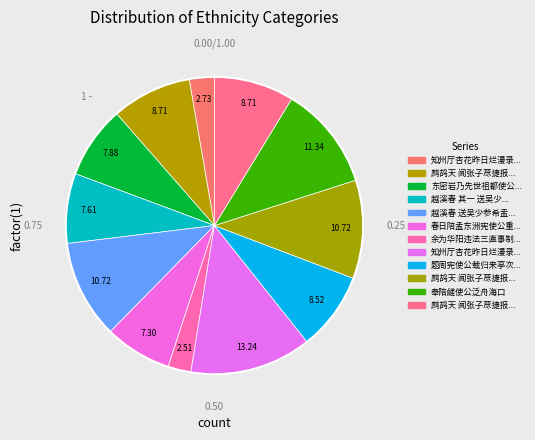

How much of the chart is everything except 题周宪使公载归来亭次壁间韵?

91.5%